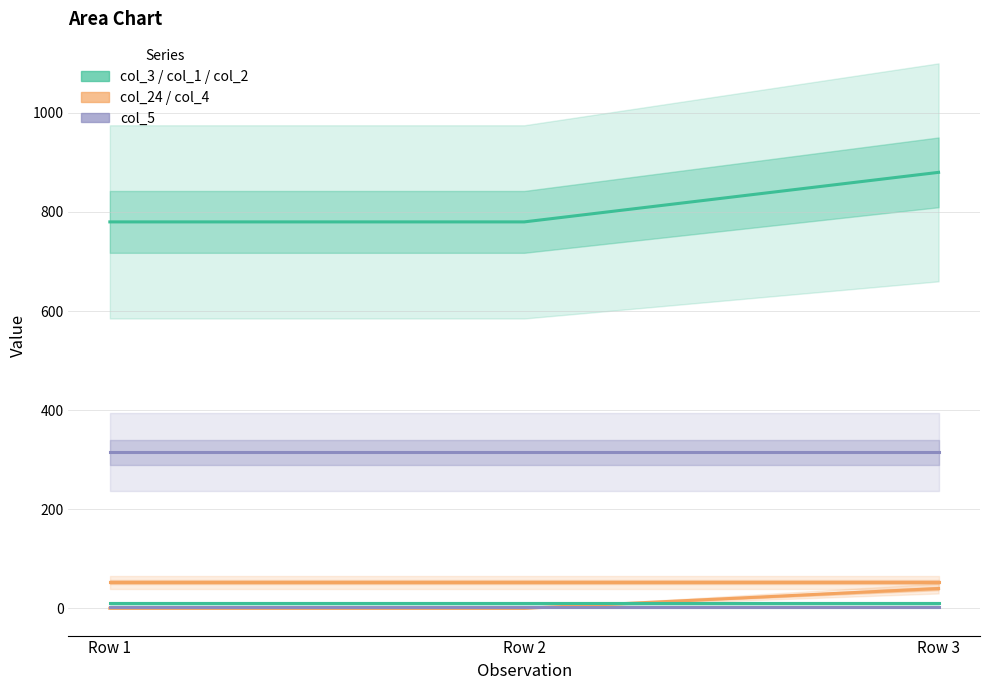

Does the chart have visible grid lines?

Yes